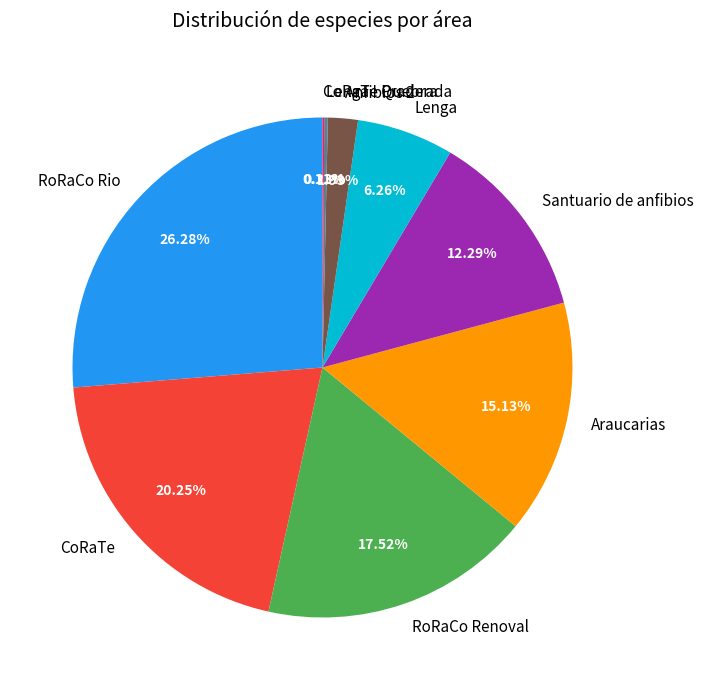

Which category has the biggest portion of the pie?

RoRaCo Rio